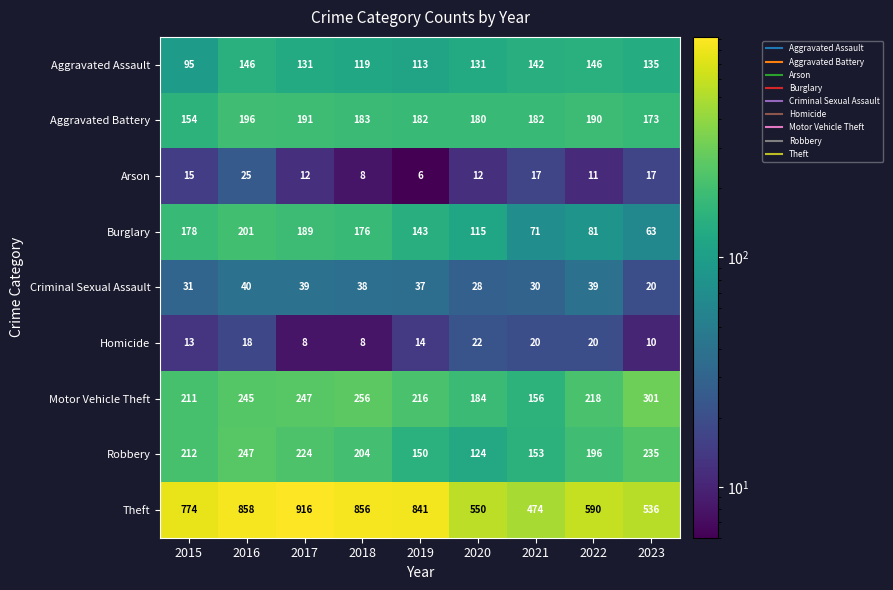

At which category does the chart reach its peak across all series?

2017